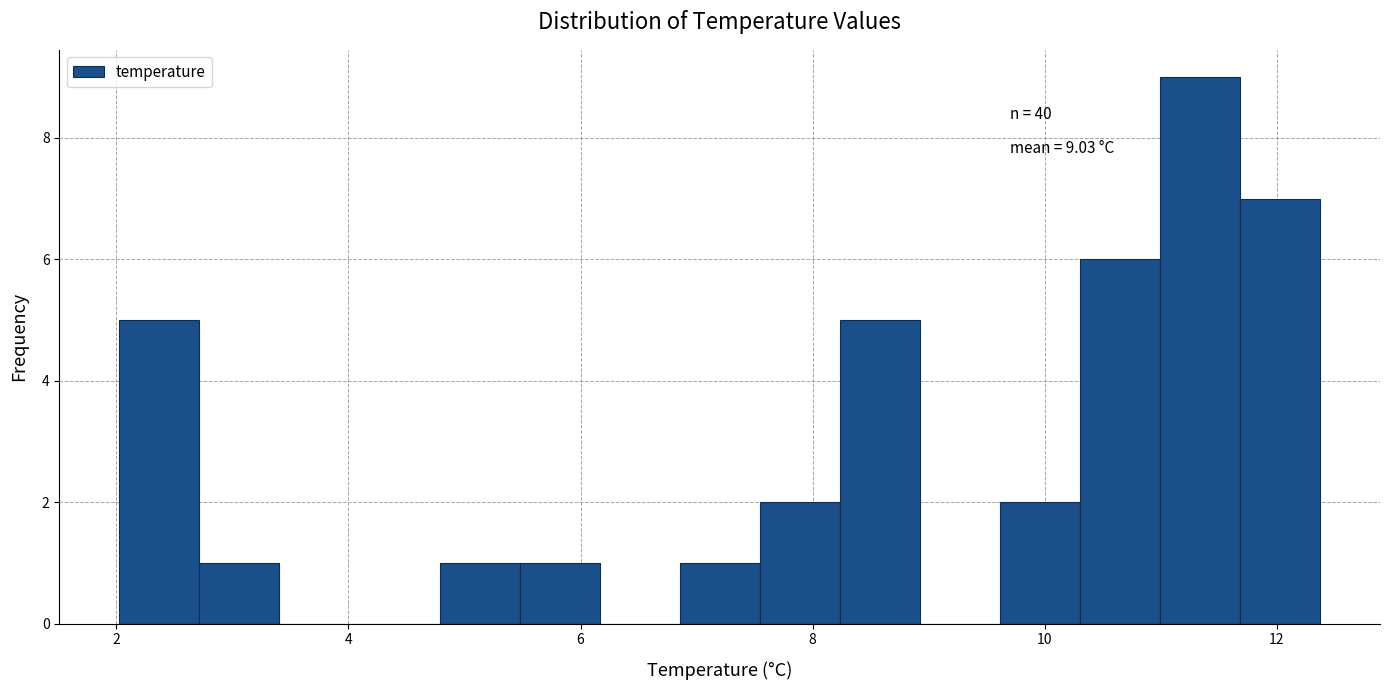

Around what value on the x-axis is the tallest bar? Give the approximate position of its centre, as read against the axis.

11.4